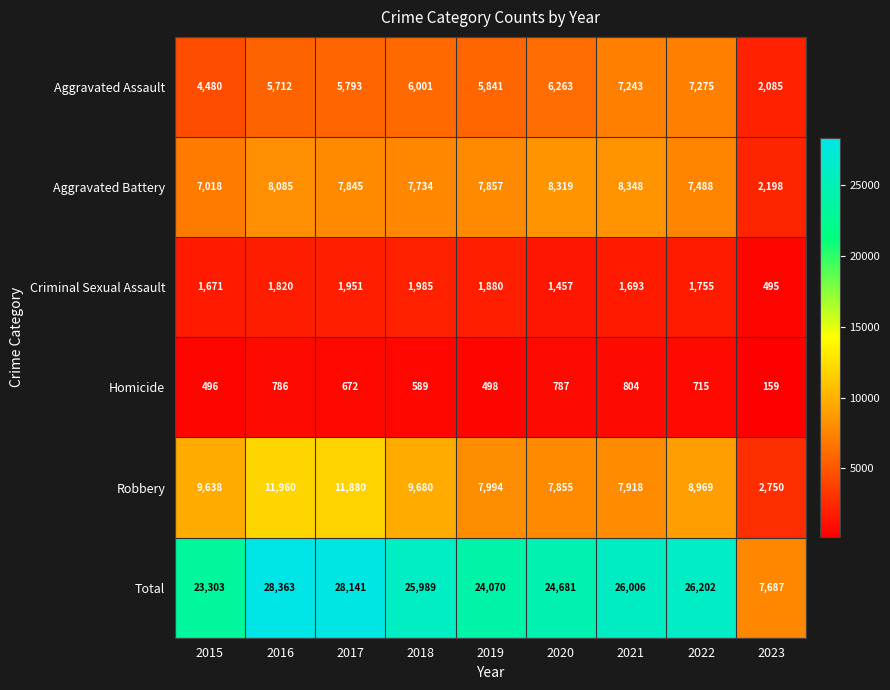

Between 2017 and 2023, which series saw the biggest shift?

Total